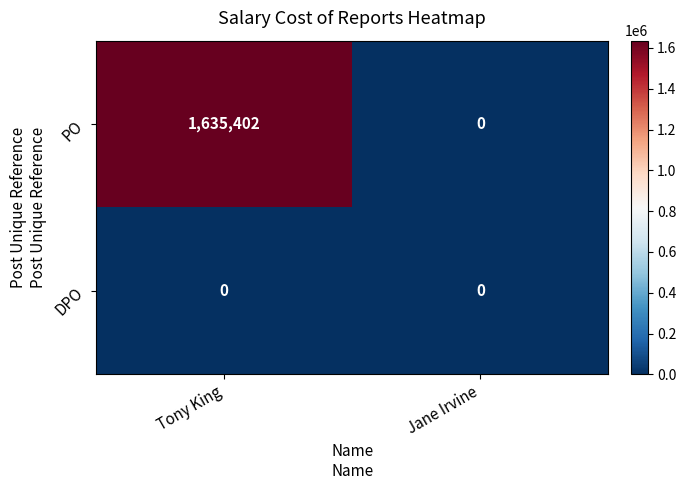

At which category is the sum across all series the highest?

Tony King